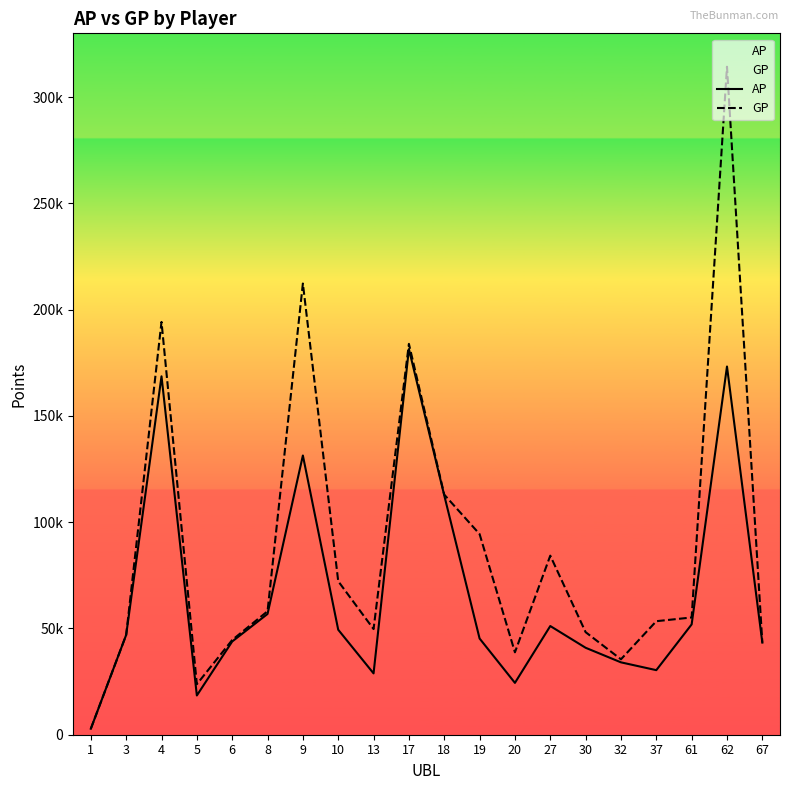

Rank the series by their average value, from highest to lowest.

GP, AP